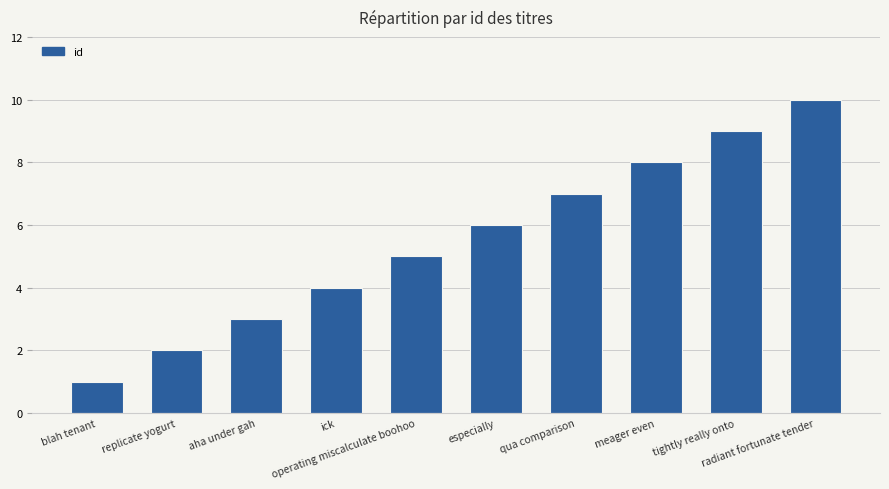

What is the value of the 4th bar from the left?

4